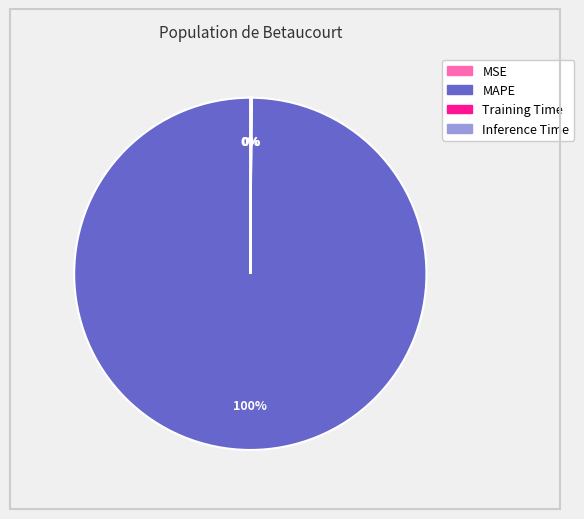

Which slice represents more than half of the pie?

MAPE